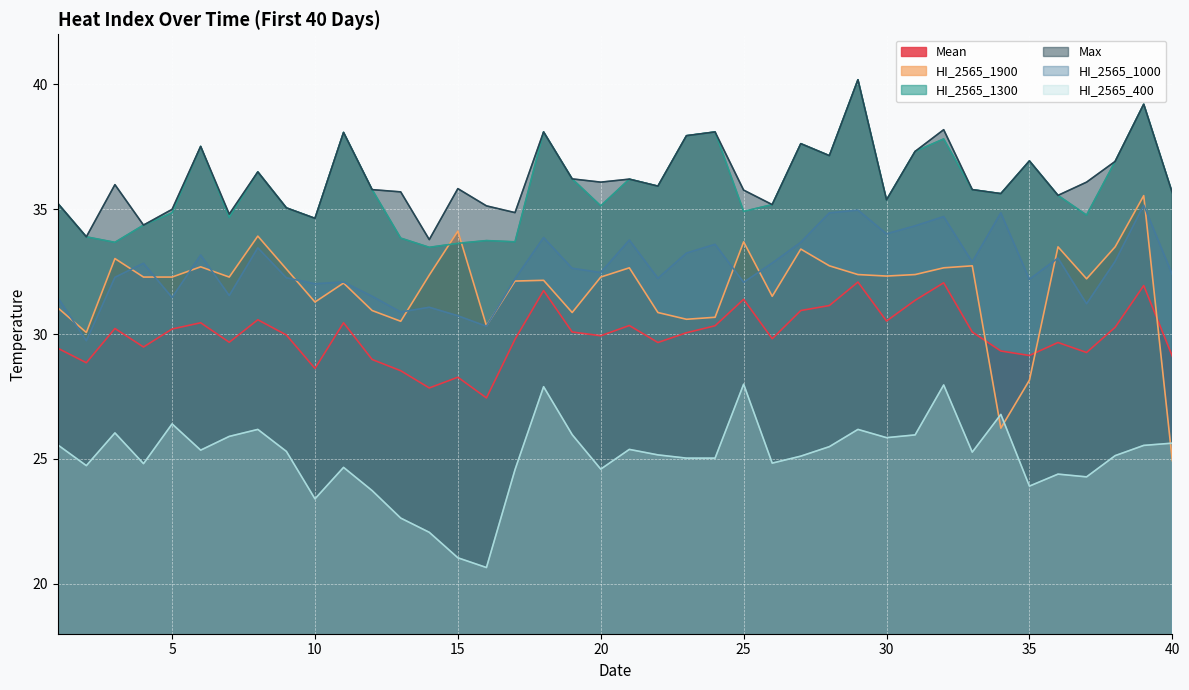

True or false: Max and Mean cross at least once.

False